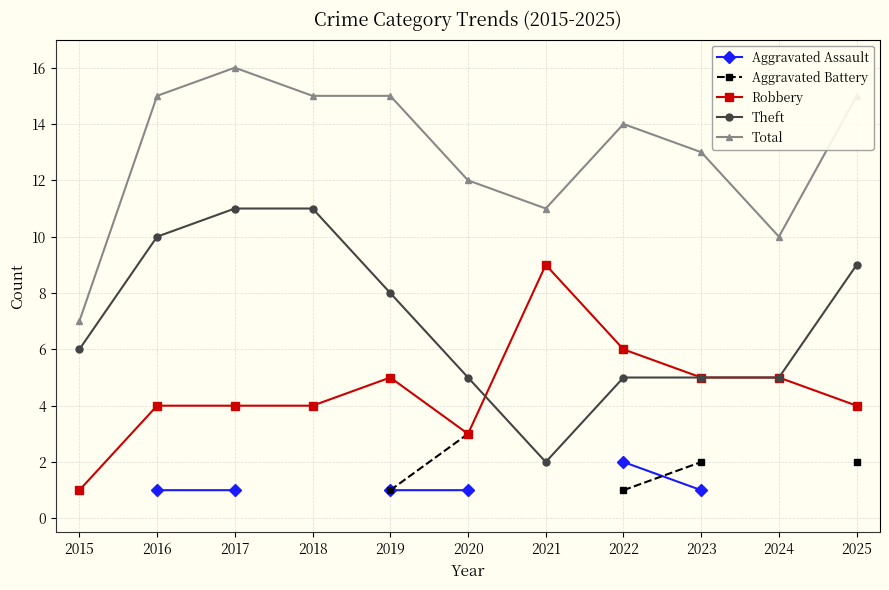

True or false: Robbery and Aggravated Assault intersect in this chart.

False